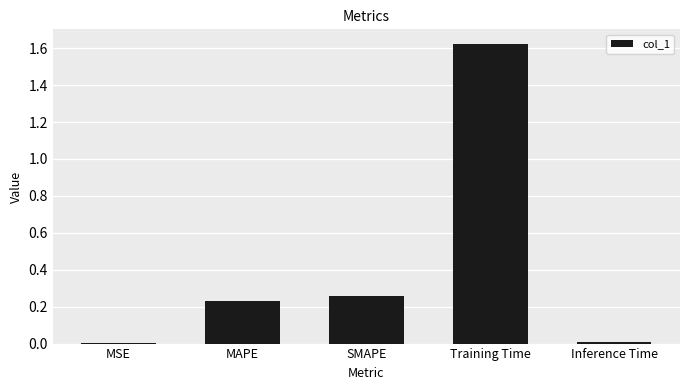

How many categories are shown in the chart?

5